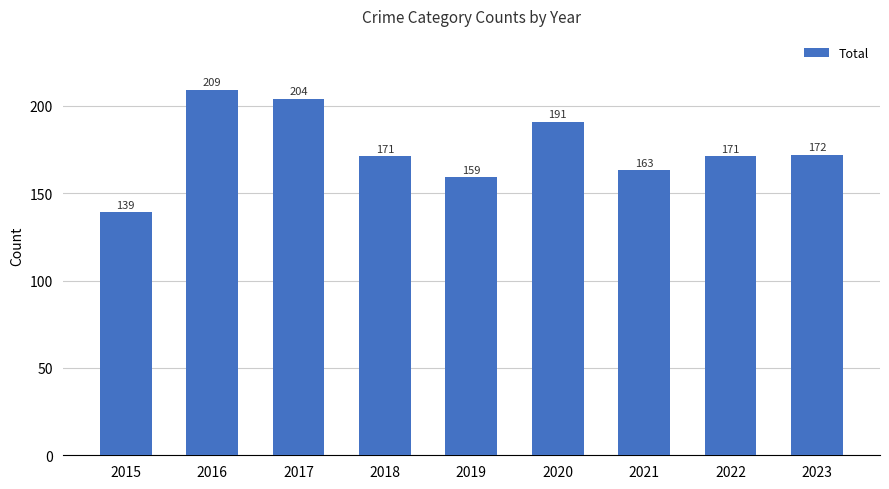

What is the difference between the second highest and second lowest values?

45